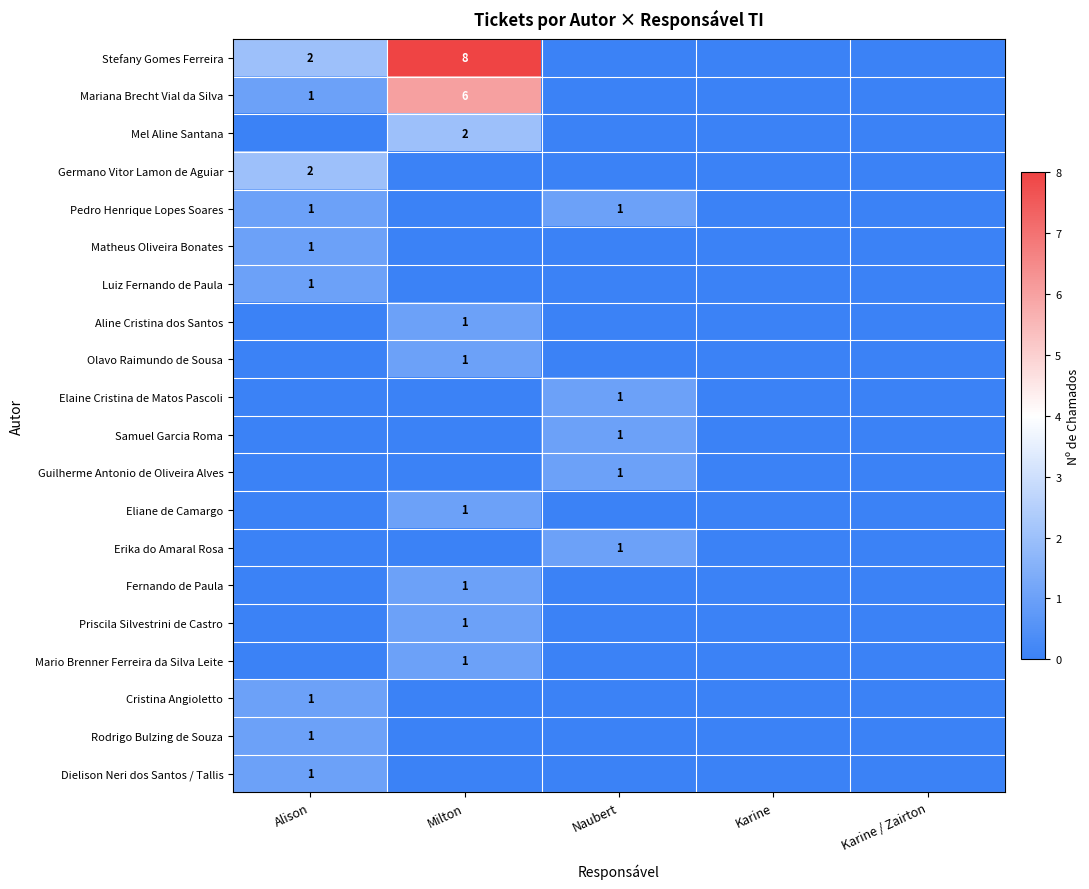

The Matheus Oliveira Bonates series shows 1 at Alison. True or false?

True